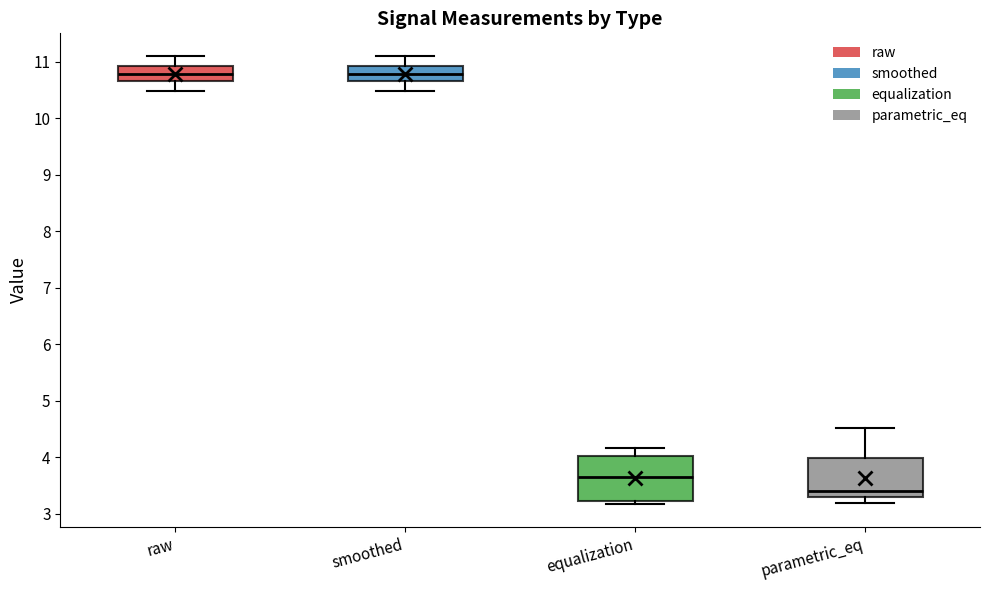

Which box's median line is the lowest?

parametric_eq